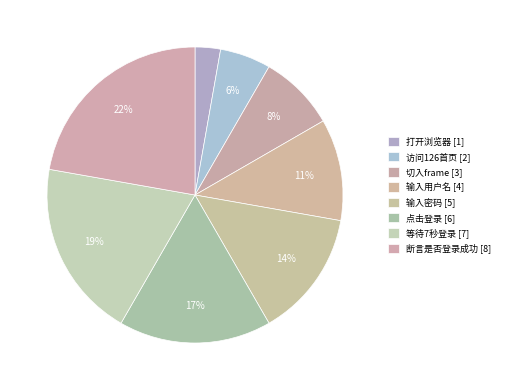

How many slices are in this pie chart?

8